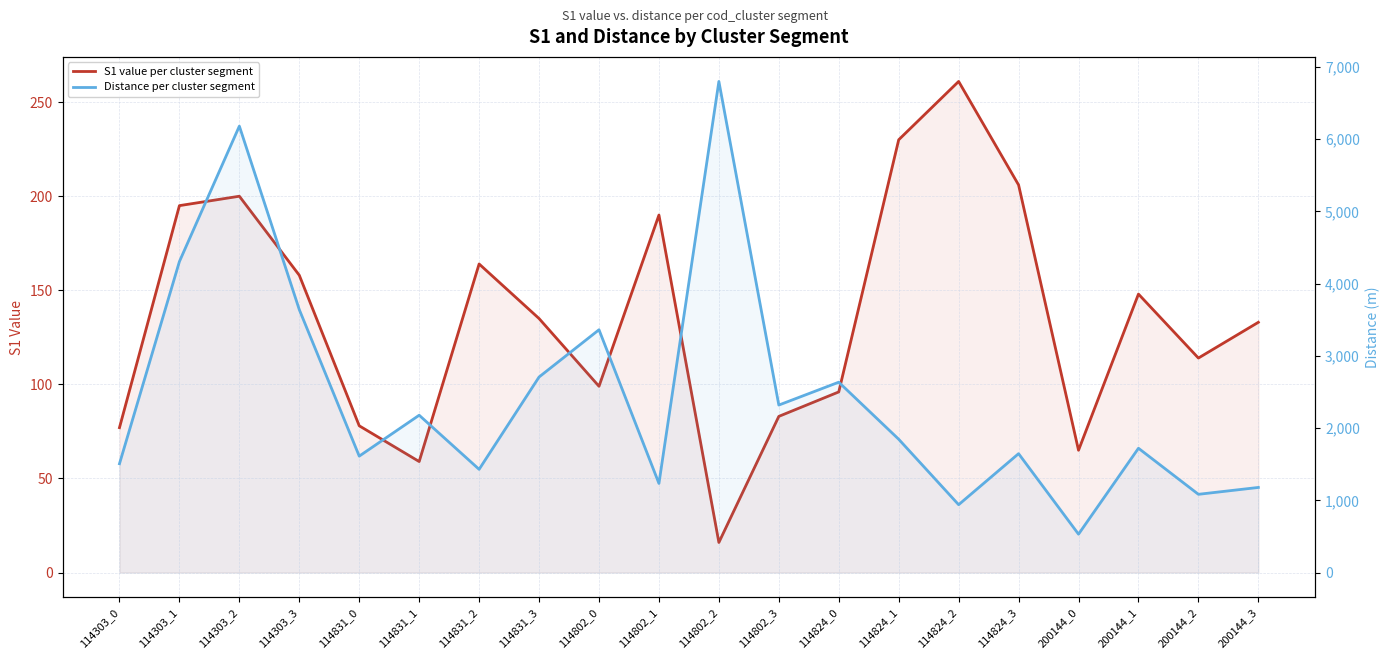

Reading left to right, transcribe all the data shown in this chart.

S1 value per cluster segment: 114303_0=77.0	114303_1=195.0	114303_2=200.0	114303_3=158.0	114831_0=78.0	114831_1=59.0	114831_2=164.0	114831_3=135.0	114802_0=99.0	114802_1=190.0	114802_2=16.0	114802_3=83.0	114824_0=96.0	114824_1=230.0	114824_2=261.0	114824_3=206.0	200144_0=65.0	200144_1=148.0	200144_2=114.0	200144_3=133.0
Distance per cluster segment: 114303_0=1505.9	114303_1=4304.7	114303_2=6179.0	114303_3=3639.1	114831_0=1611.5	114831_1=2177.6	114831_2=1428.8	114831_3=2706.5	114802_0=3360.5	114802_1=1233.7	114802_2=6797.4	114802_3=2318.3	114824_0=2634.9	114824_1=1845.3	114824_2=939.4	114824_3=1645.7	200144_0=531.3	200144_1=1720.6	200144_2=1083.0	200144_3=1178.1